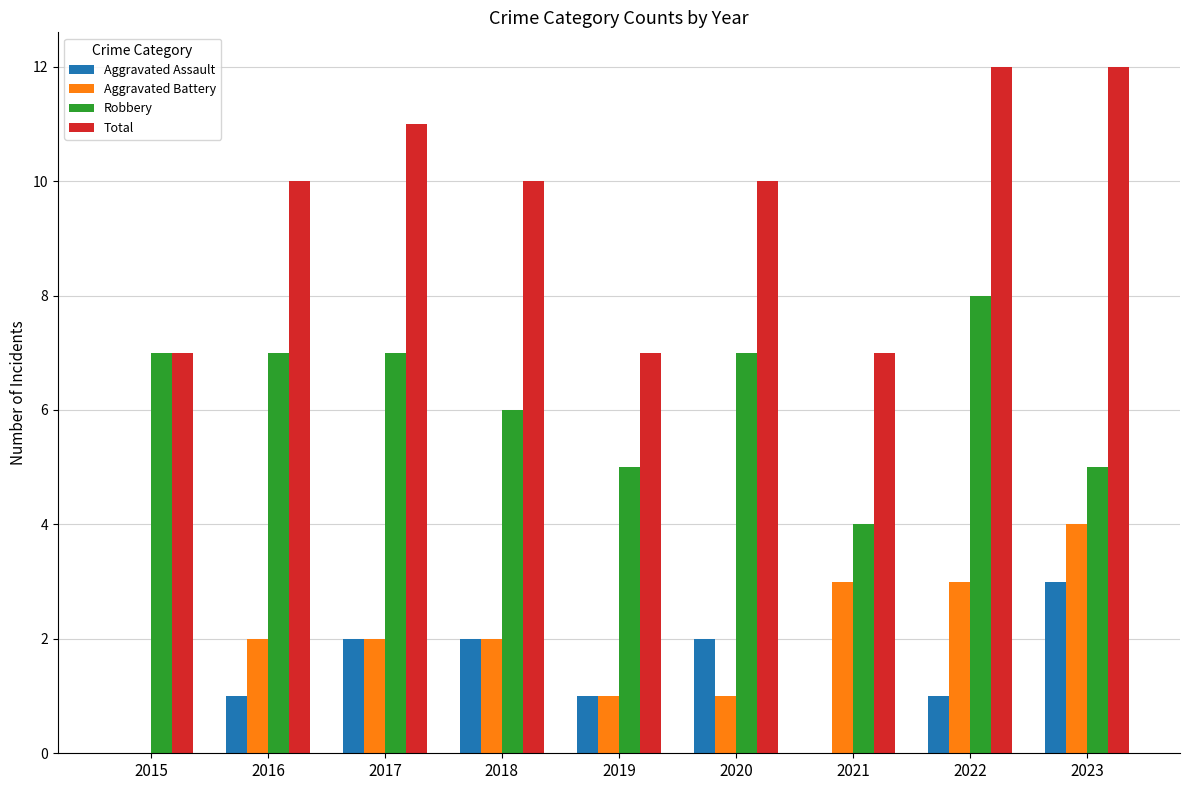

What is the spread (max minus min) of values at 2020?

9